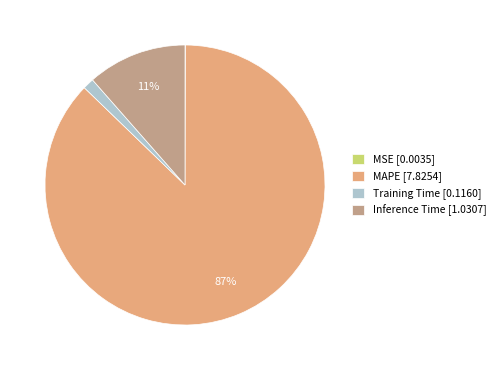

Is it true that Training Time is 1% of the pie?

True